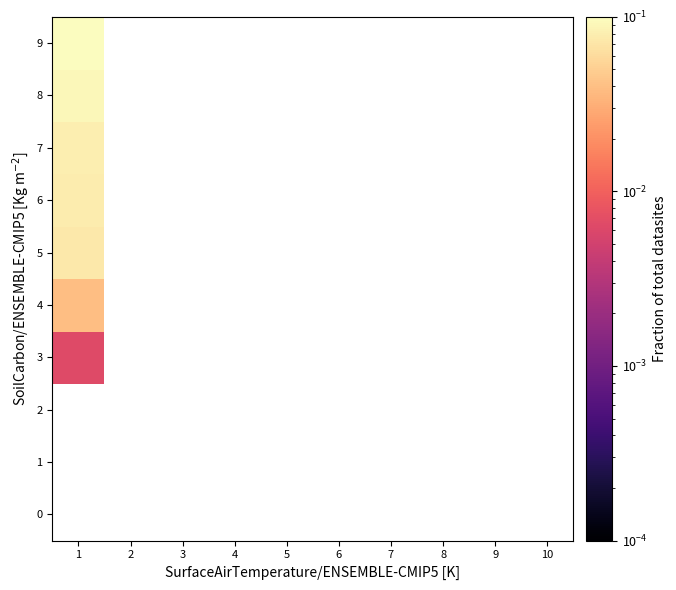

Which has a higher value, 2 or 8?

8